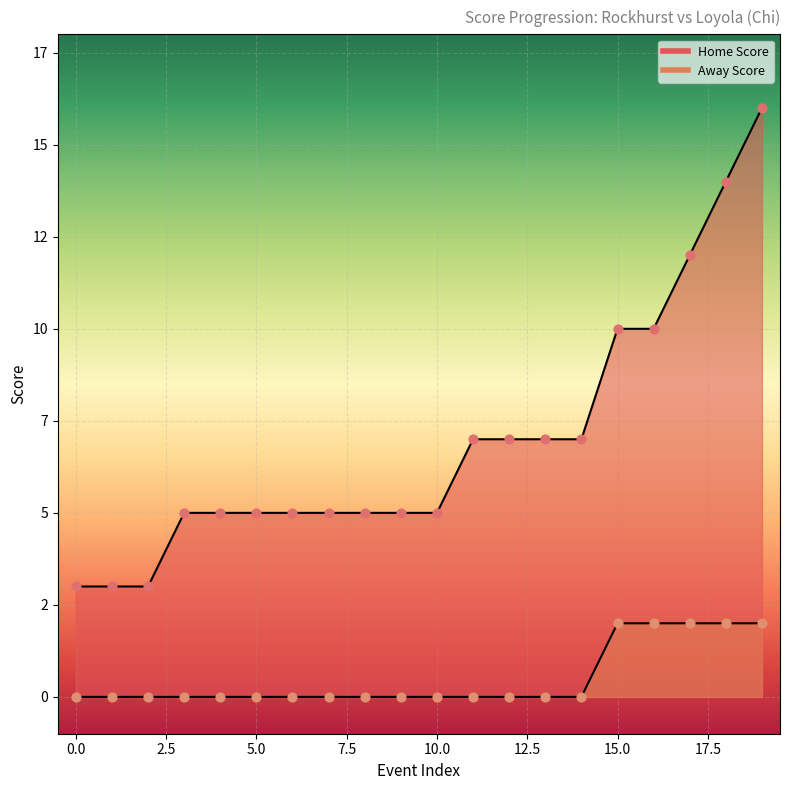

At which category is the sum across all series the highest?

19